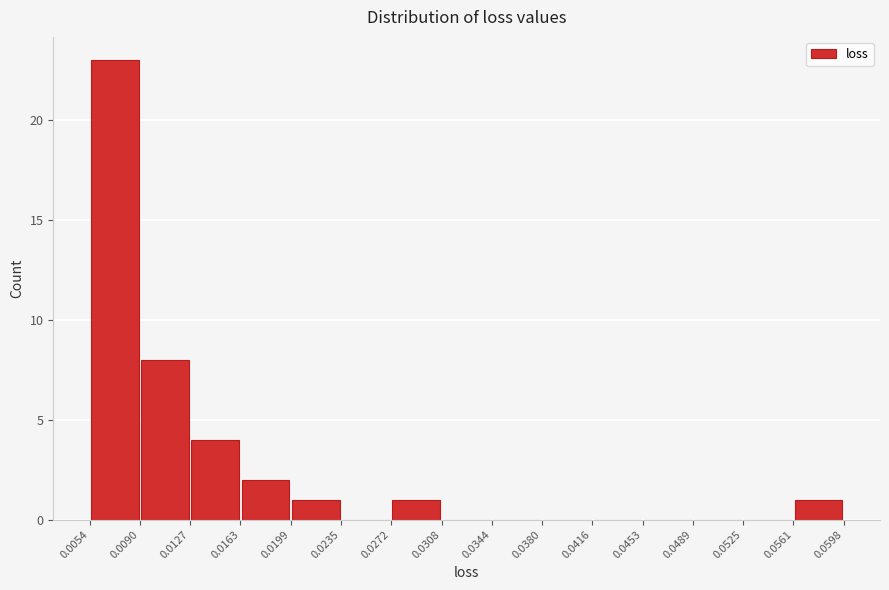

Over which range of the x-axis is the bar tallest?

0.0054 to 0.0090